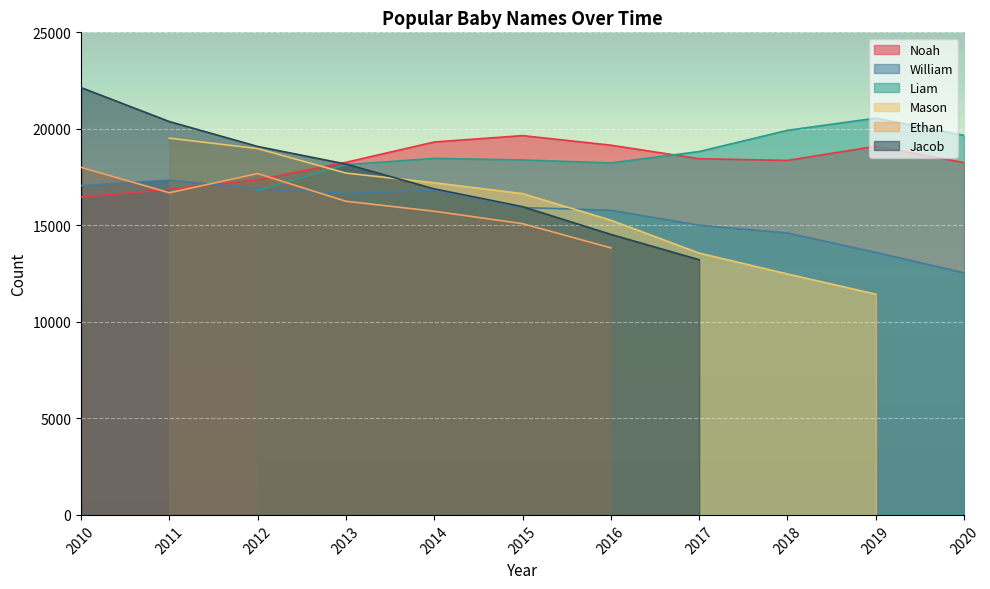

Between 2013 and 2014, which is larger?

2014